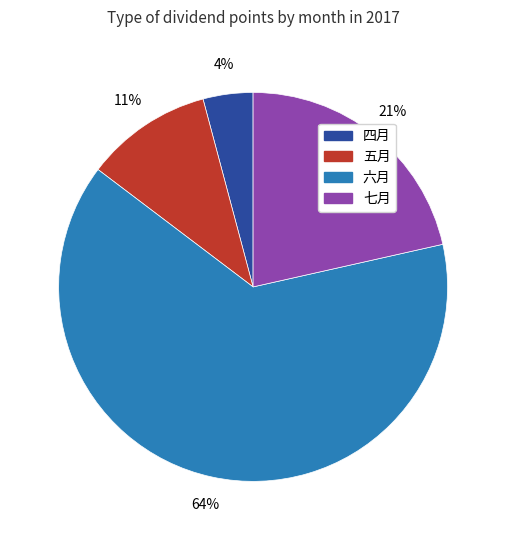

Which has a higher value, 七月 or 六月?

六月